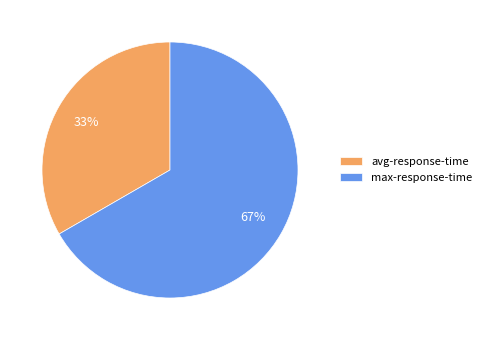

Is it true that avg-response-time is 45% of the pie?

False